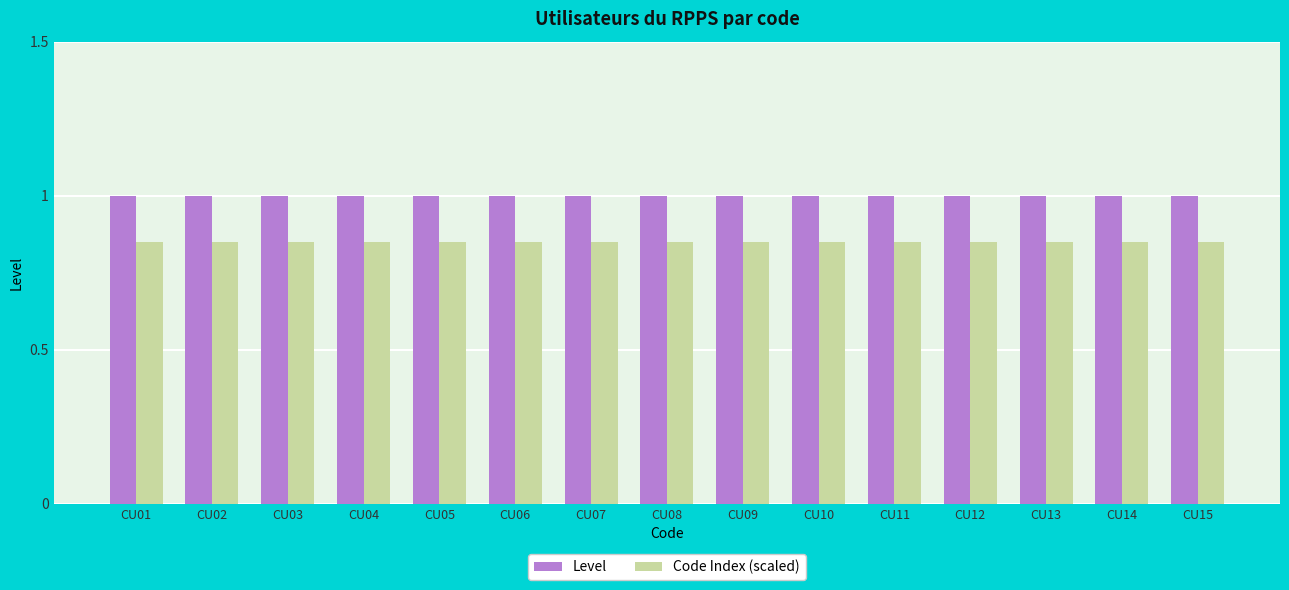

How many bars are there in each group?

2